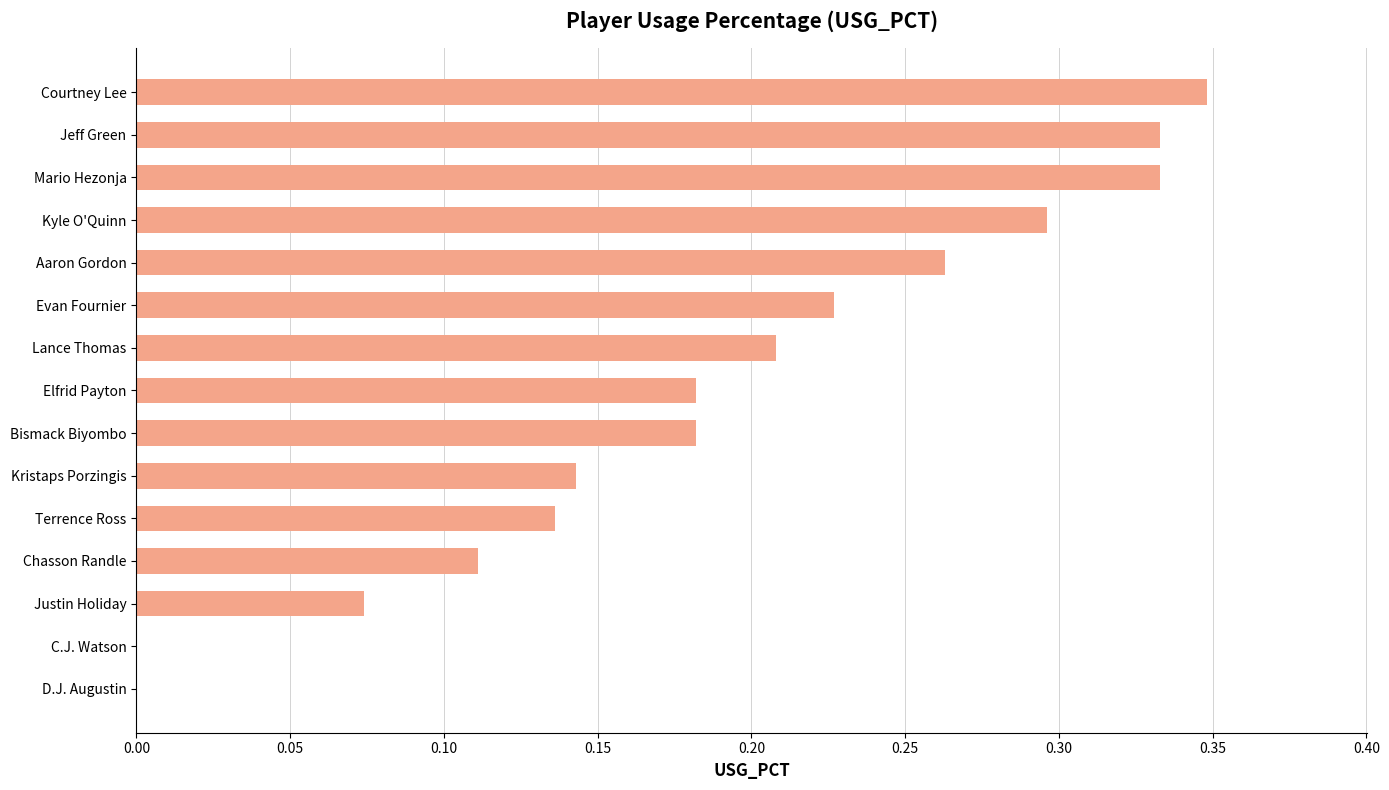

At which category does the chart reach its peak across all series?

Courtney Lee